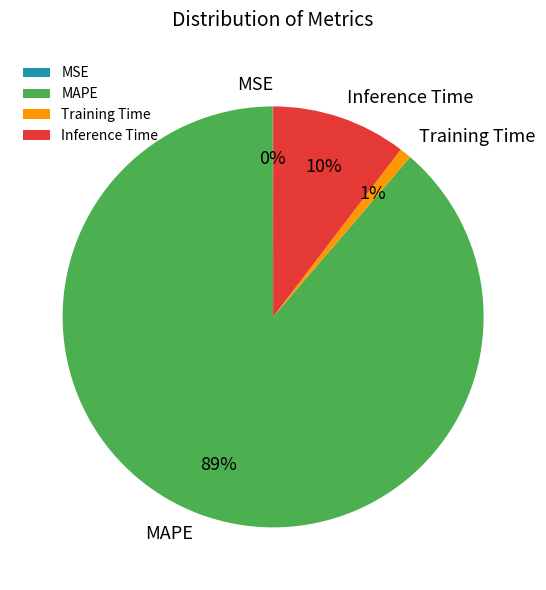

Which category has the biggest portion of the pie?

MAPE